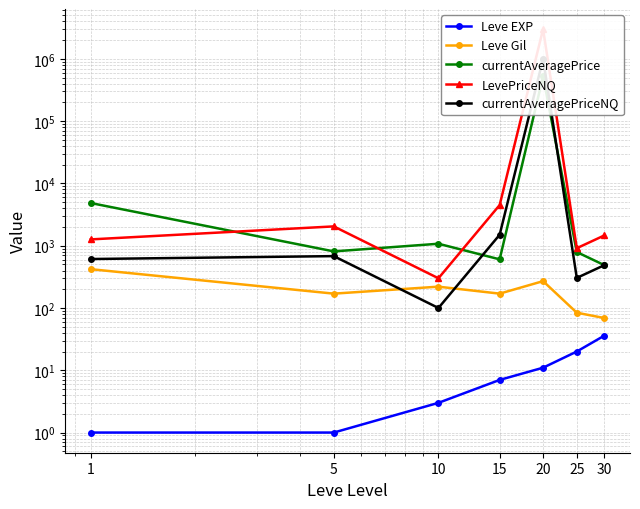

Reading right to left, list all the values displayed in this chart.

Leve EXP: 36.0	20.0	11.0	7.0	3.0	1.0	1.0
Leve Gil: 69.0	84.0	270.0	170.0	220.0	170.0	420.0
currentAveragePrice: 487.5	791.1	525000.0	604.2	1075.7	810.5	4847.0
LevePriceNQ: 1462.5	912.0	3000000.0	4500.0	300.0	2042.6	1263.2
currentAveragePriceNQ: 487.5	304.0	1000000.0	1500.0	100.0	680.9	611.4